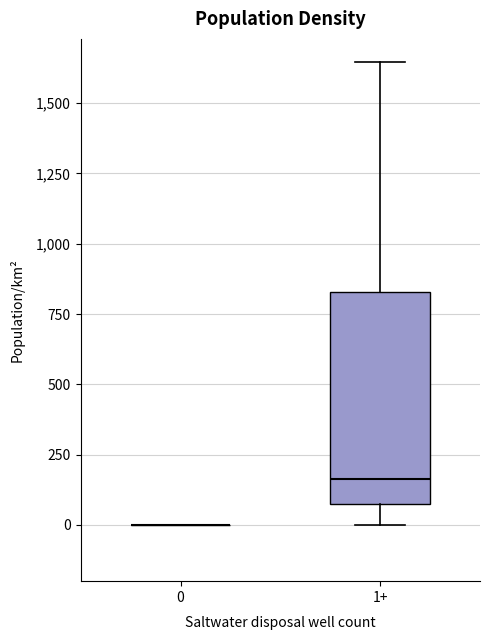

Reading left to right, transcribe this box plot: for each box, give where its median line is, the range the box spans, and where its two whiskers end, as read against the y-axis. The values are not printed on the chart, so give them approximately, as read against the axis.

0: box collapsed to a line at 0, whiskers 0 to 0
1+: median 150, box 50 to 850, whiskers 0 to 1650